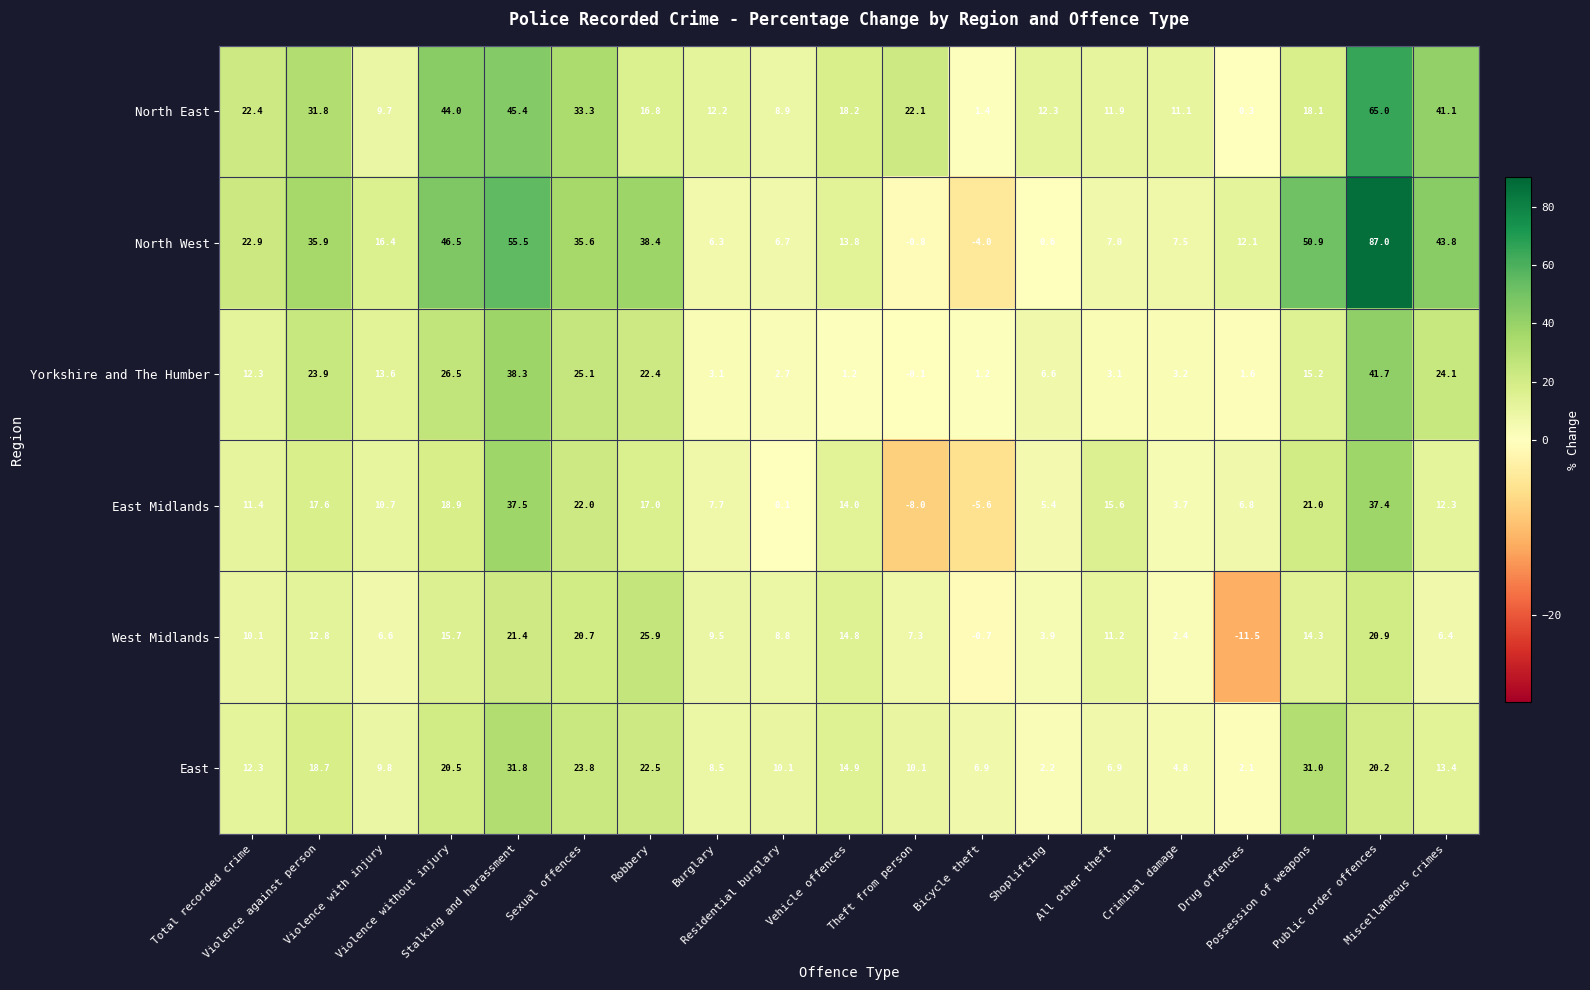

Rank the series by their maximum value, from highest to lowest.

North West, North East, Yorkshire and The Humber, East Midlands, East, West Midlands